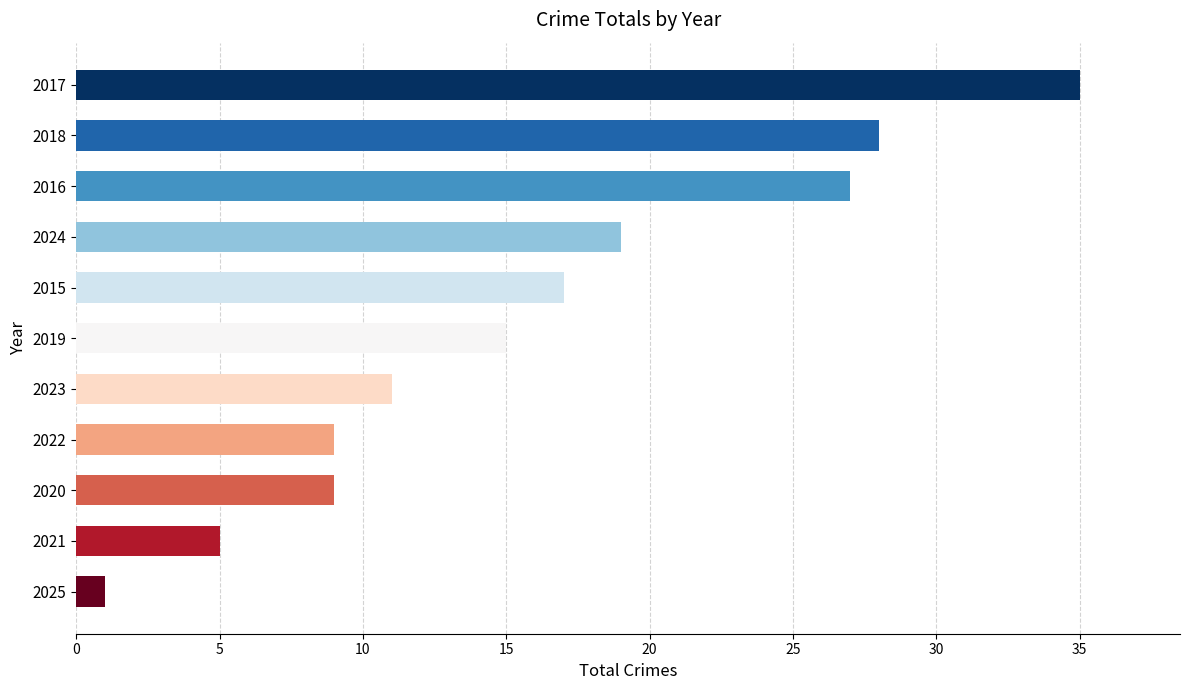

What is the label of the 6th bar from the top?

2019